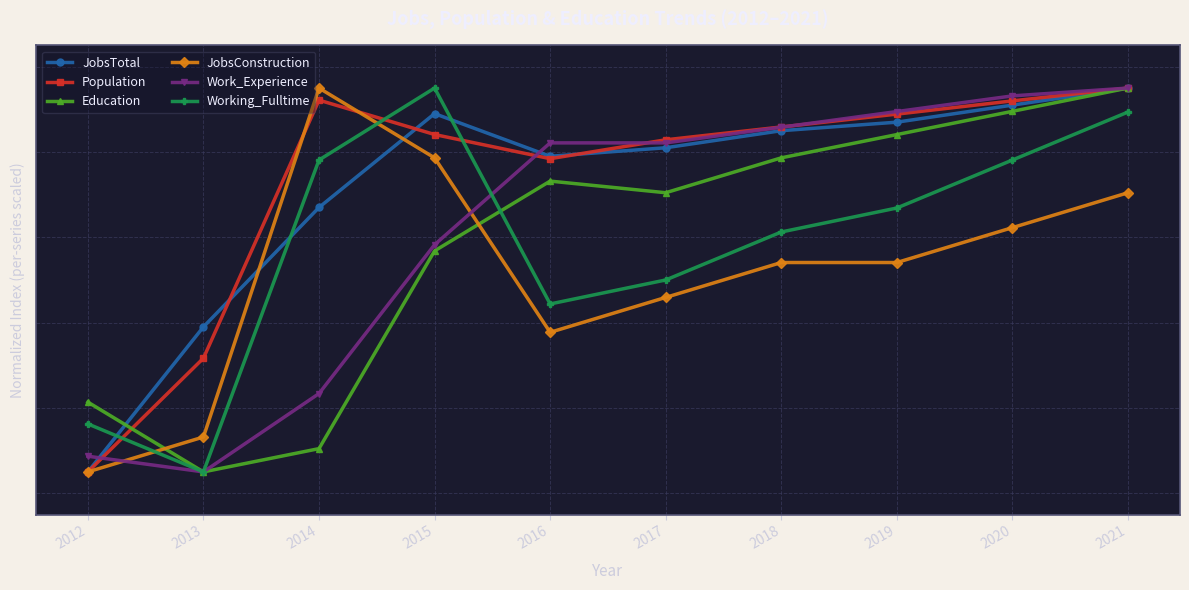

What are all the series names shown in the legend?

JobsTotal, Population, Education, JobsConstruction, Work_Experience, Working_Fulltime